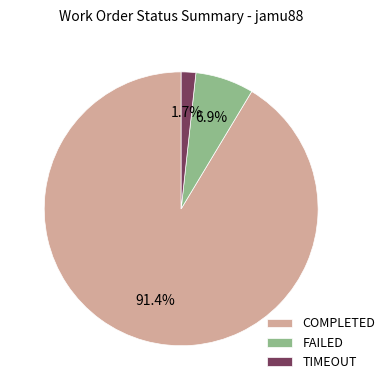

To the nearest percent, what percentage of the pie is COMPLETED?

91%